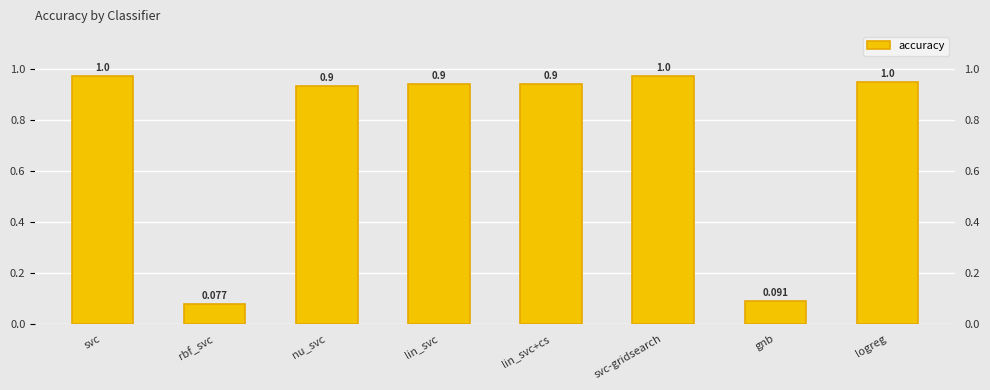

Rank the categories by value from lowest to highest.

rbf_svc, gnb, nu_svc, lin_svc, lin_svc+cs, logreg, svc-gridsearch, svc